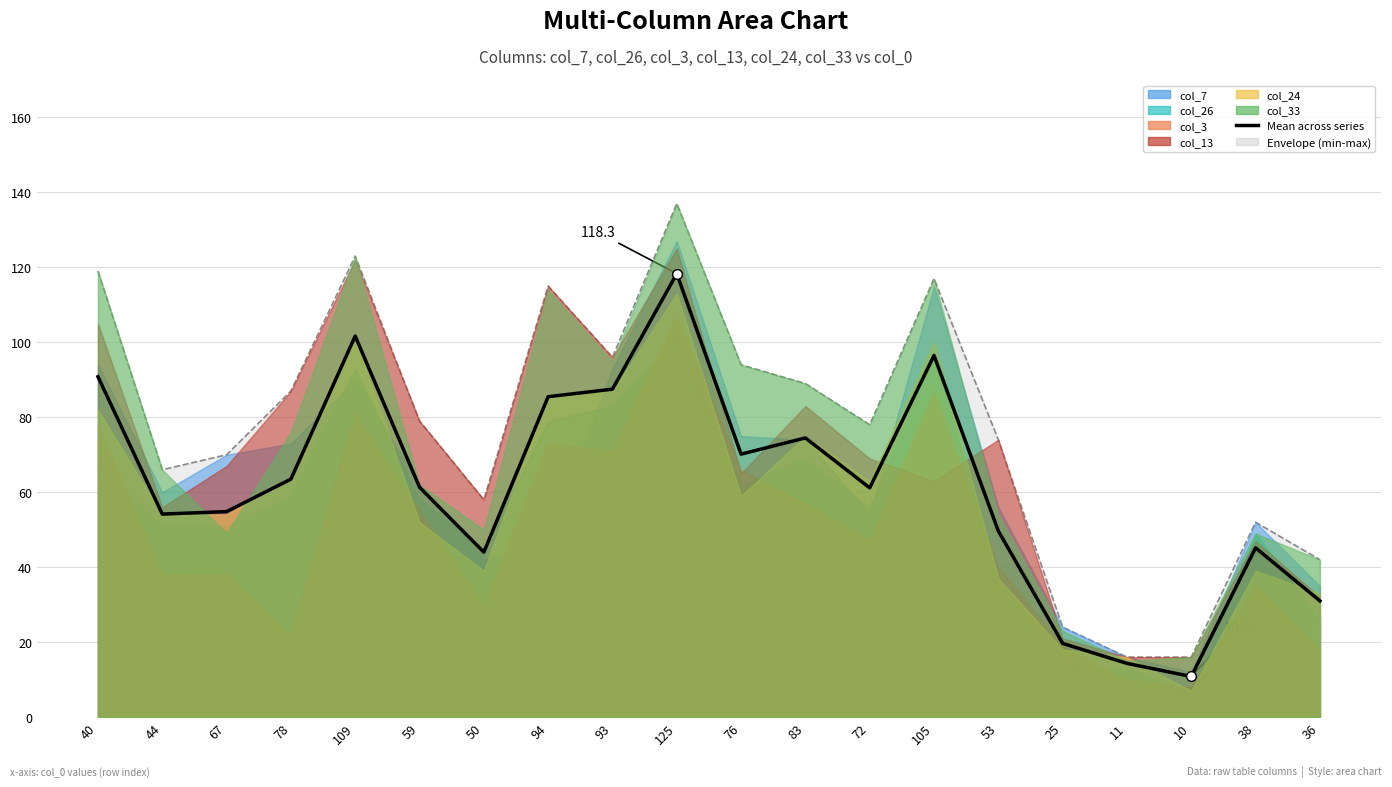

What is the value of the col_33 (max envelope) point at the 3rd from the left?

70.0